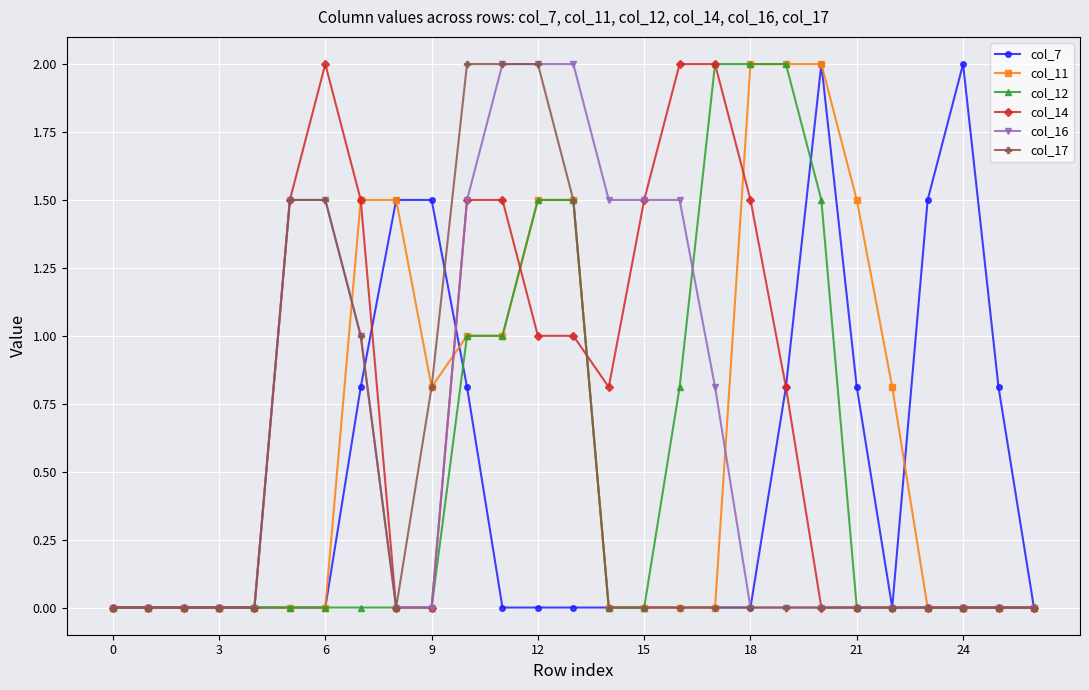

What is the average value of the col_12 series?

0.5